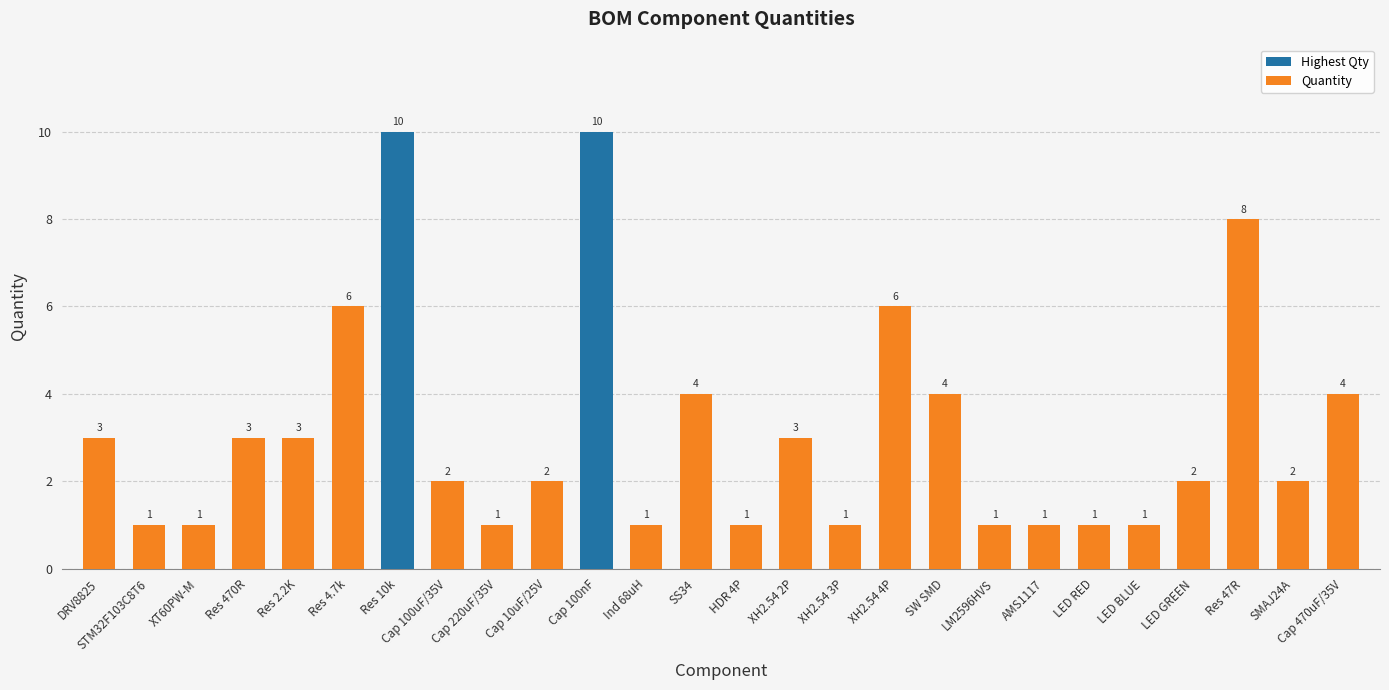

Are the bars grouped side by side (vs. stacked)?

No